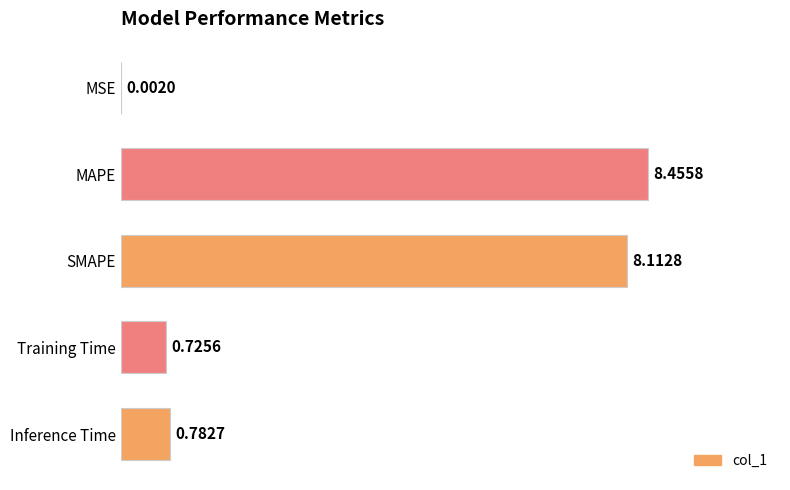

At which label is the value closest to 4?

Inference Time